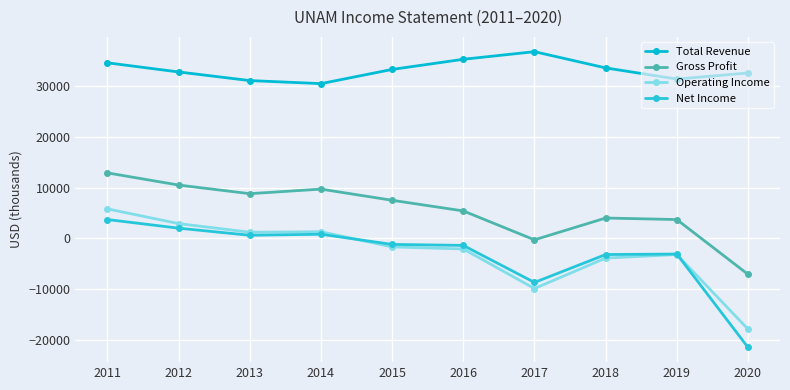

True or false: Operating Income and Gross Profit intersect in this chart.

False